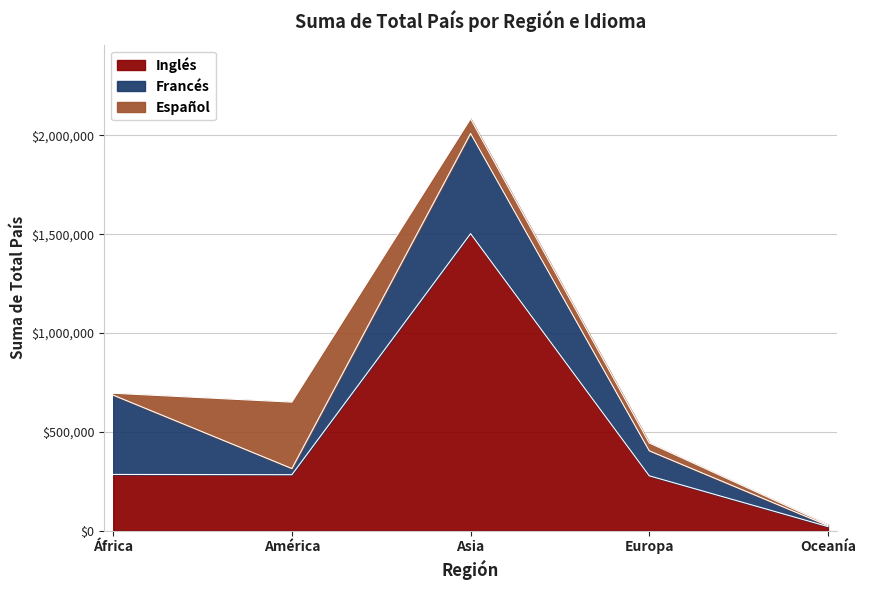

Reading left to right, what are all the values shown in this chart?

Inglés: 284283	283059	1503083	277402	20447
Francés: 401382	31086	506855	126494	4837
Español: 9555	336097	74454	39634	4703